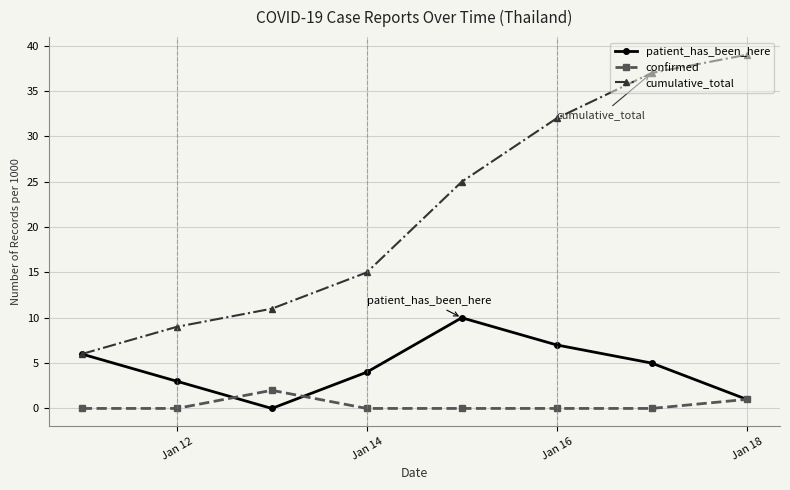

Reading left to right, what are all the values shown in this chart?

patient_has_been_here: 6	3	0	4	10	7	5	1
confirmed: 0	0	2	0	0	0	0	1
cumulative_total: 6	9	11	15	25	32	37	39